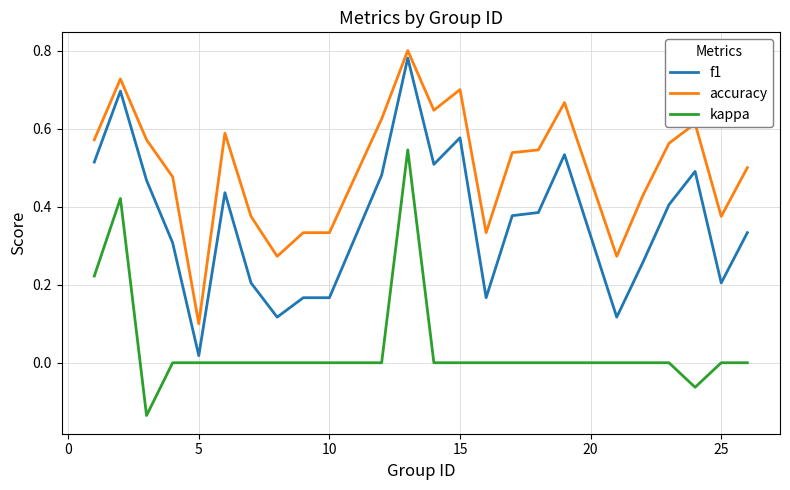

List the series in order of their overall mean, lowest first.

kappa, f1, accuracy